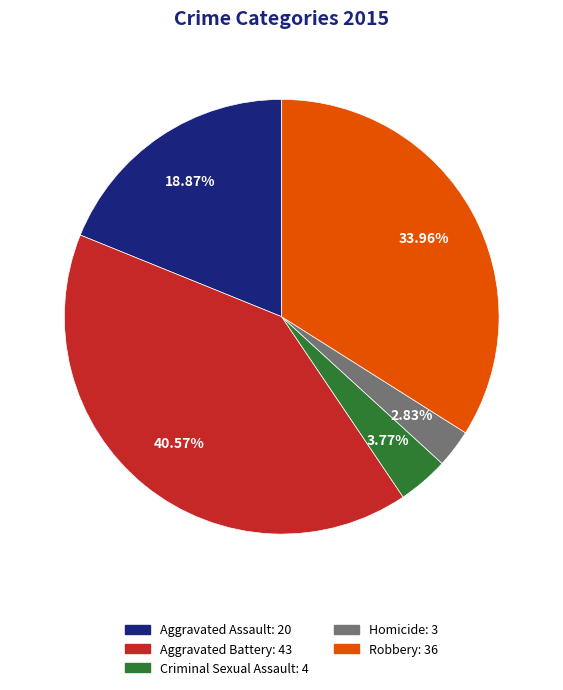

To the nearest percent, what percentage of the pie is Robbery?

34%